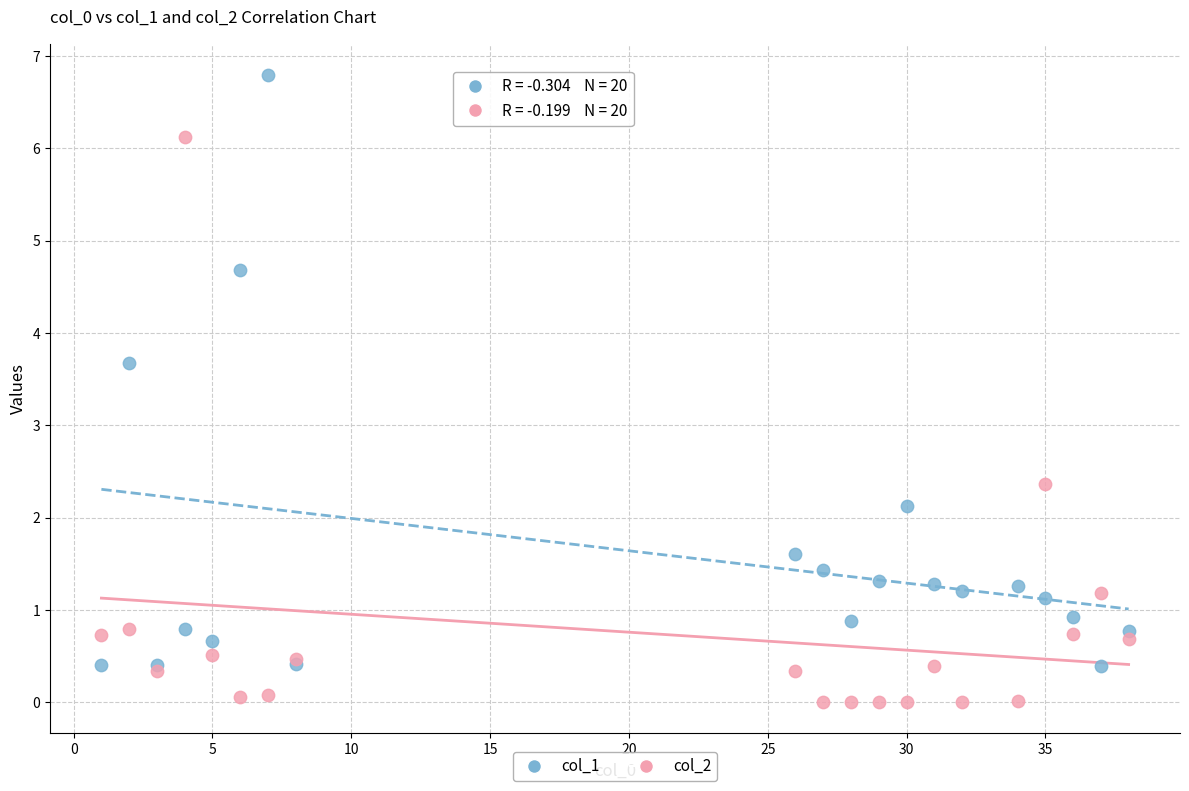

Which series contains the lowest Y value?

col_2